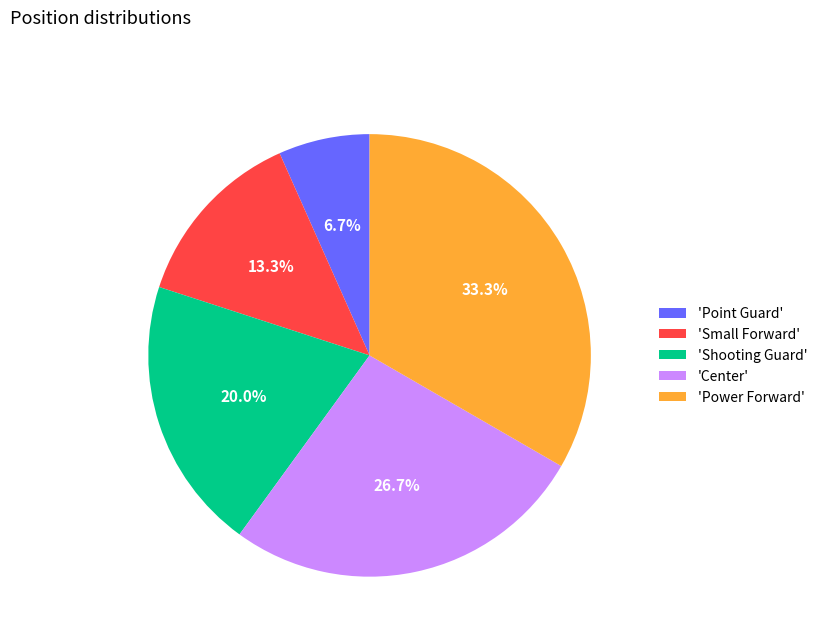

Rank the categories by value from highest to lowest.

'Power Forward', 'Center', 'Shooting Guard', 'Small Forward', 'Point Guard'